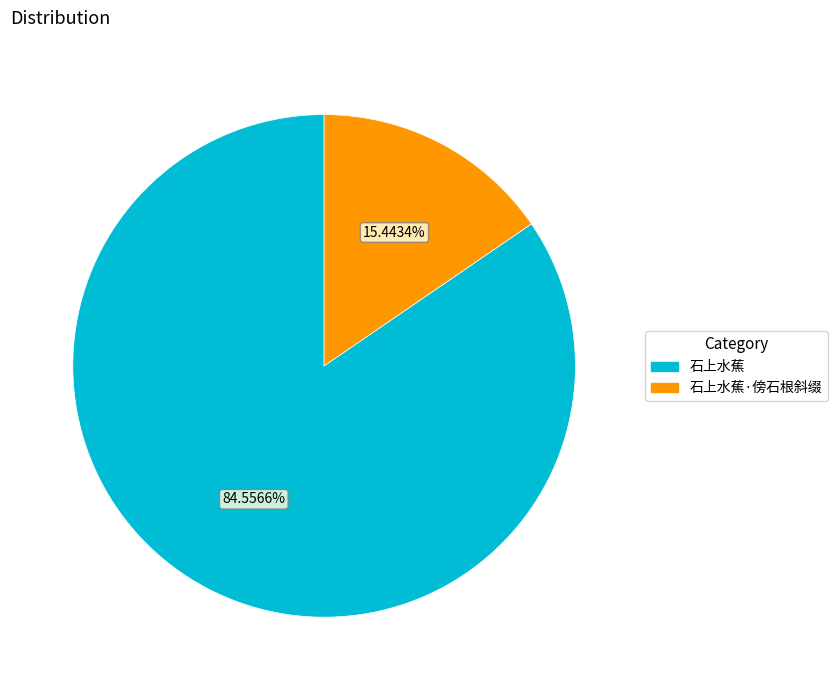

To the nearest percent, what is the average slice percentage?

50%